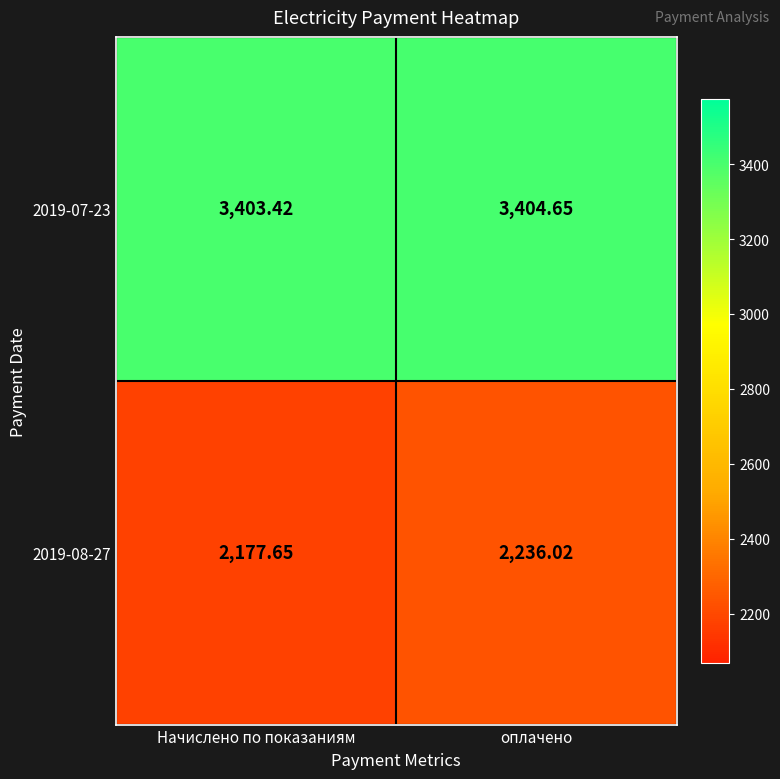

Is the value of 2019-08-27 at оплачено greater than the value of 2019-07-23 at Начислено по показаниям?

No